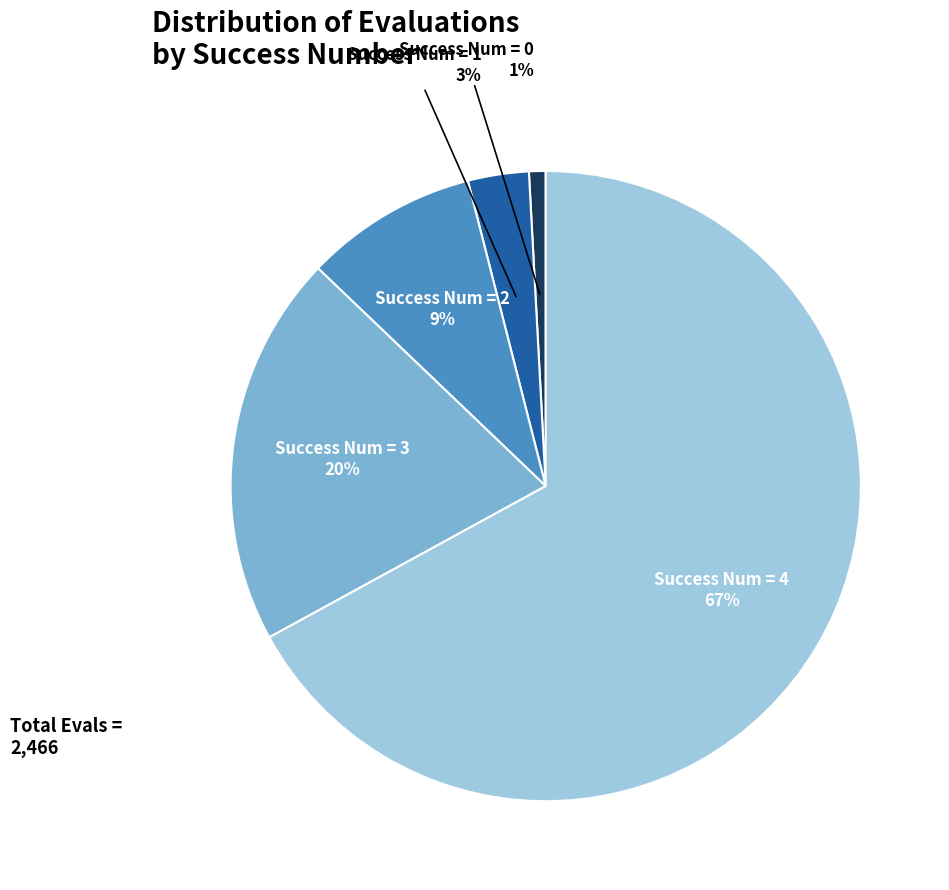

Is there any slice that represents more than half of the pie?

Yes